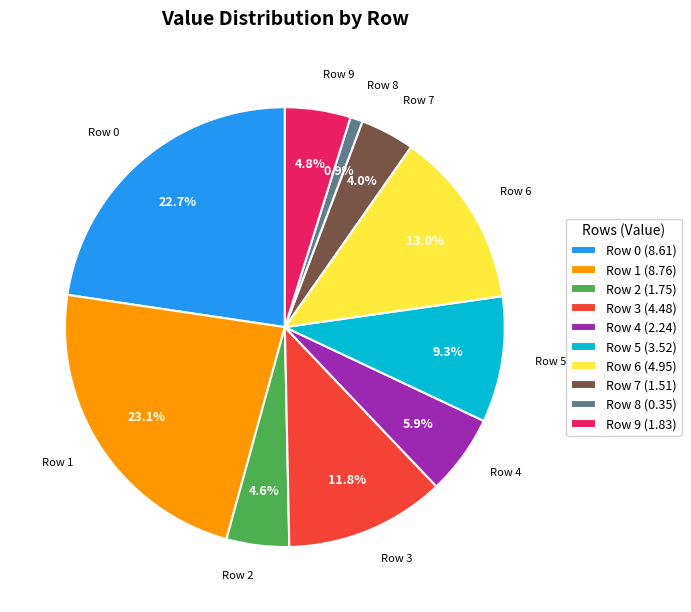

Between Row 2 (1.75) and Row 4 (2.24), which is larger?

Row 4 (2.24)